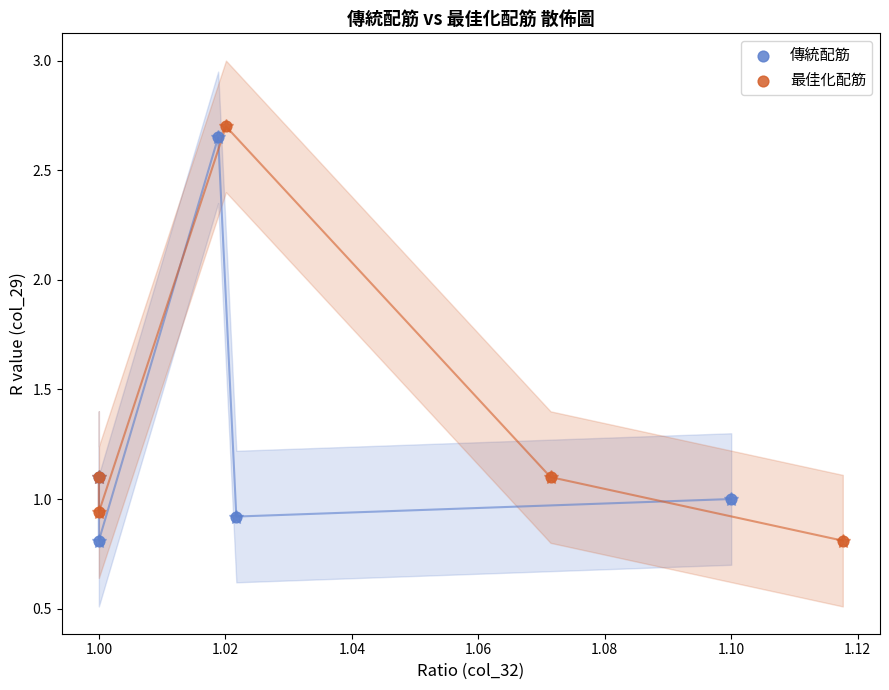

Which series has the largest Y range (max minus min)?

最佳化配筋